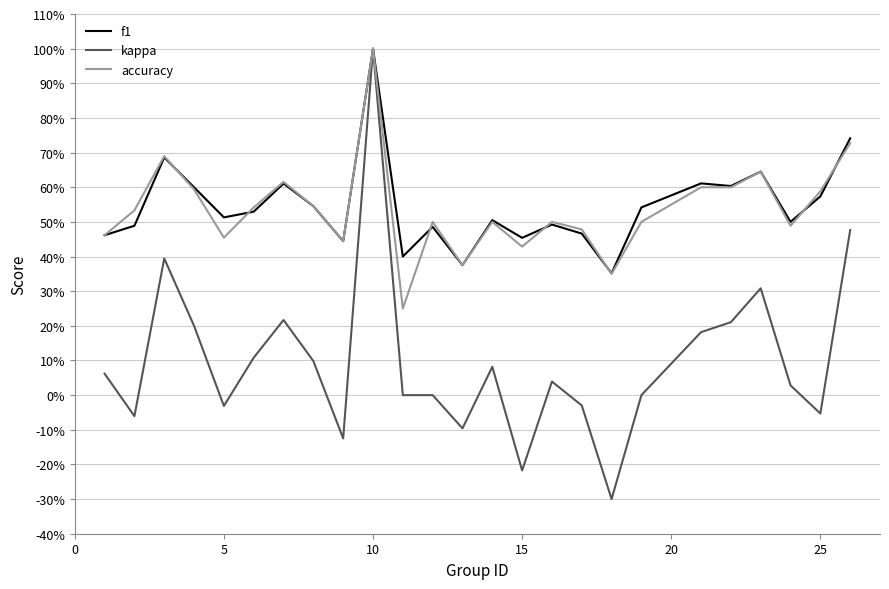

What is the value of the accuracy point at the 8th from the left?

0.5